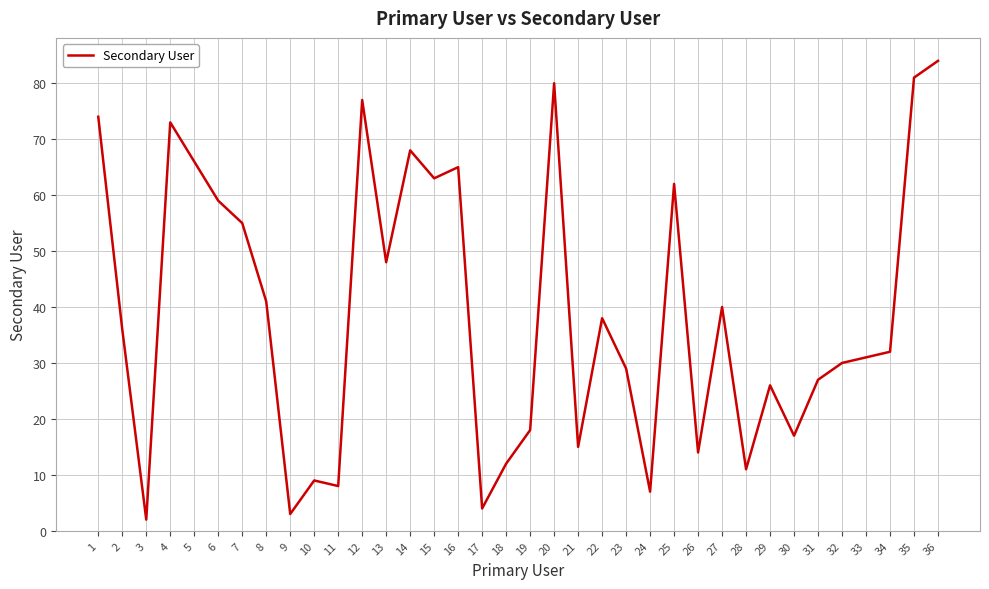

Reading right to left, extract all data points from this chart.

84	81	32	31	30	27	17	26	11	40	14	62	7	29	38	15	80	18	12	4	65	63	68	48	77	8	9	3	41	55	59	66	73	2	36	74